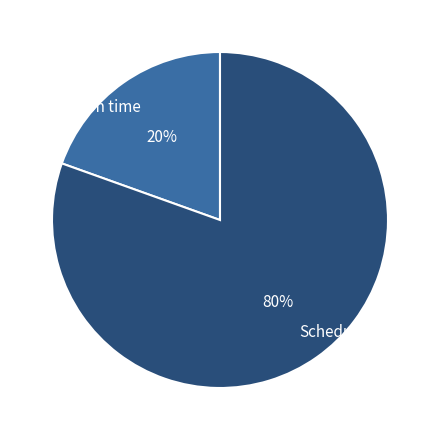

What percentage is the Paid on time slice, to the nearest percent?

20%